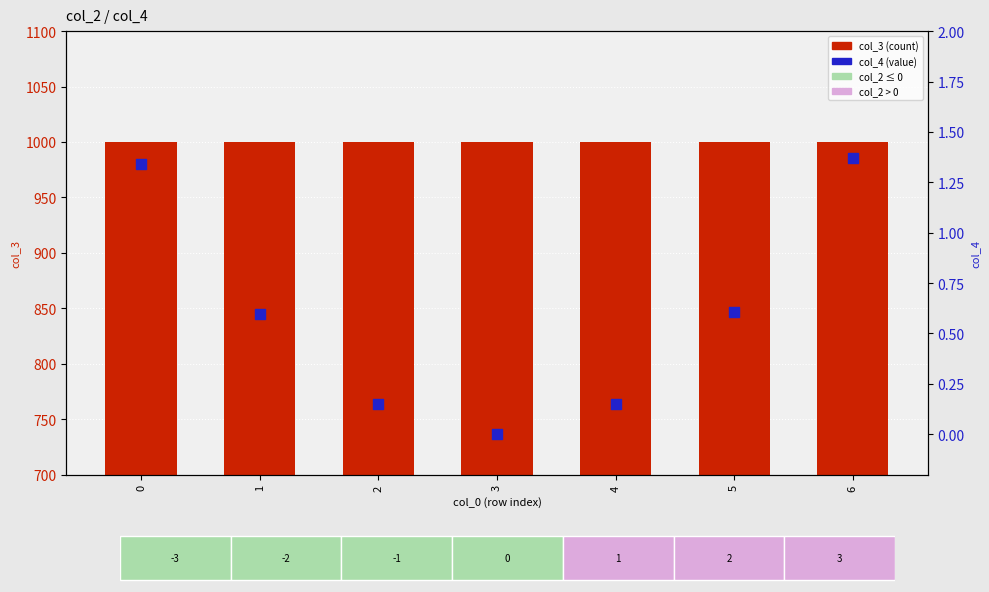

Is the value of col_4 (value) at 0 greater than the value of col_3 (count) at 1?

No